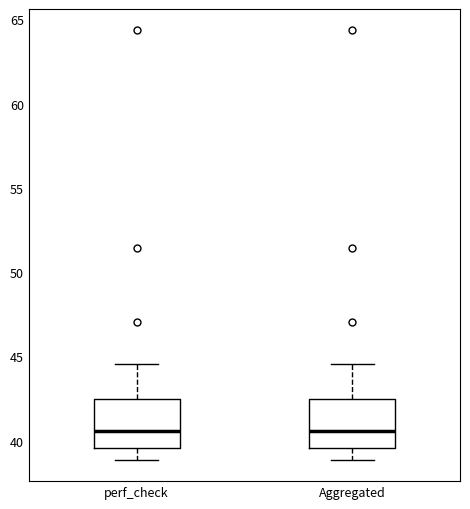

Reading left to right, transcribe this box plot: for each box, give where its median line is, the range the box spans, and where its two whiskers end, as read against the y-axis. The values are not printed on the chart, so give them approximately, as read against the axis.

perf_check: median 40.5, box 39.5 to 42.5, whiskers 39.0 to 44.5
Aggregated: median 40.5, box 39.5 to 42.5, whiskers 39.0 to 44.5